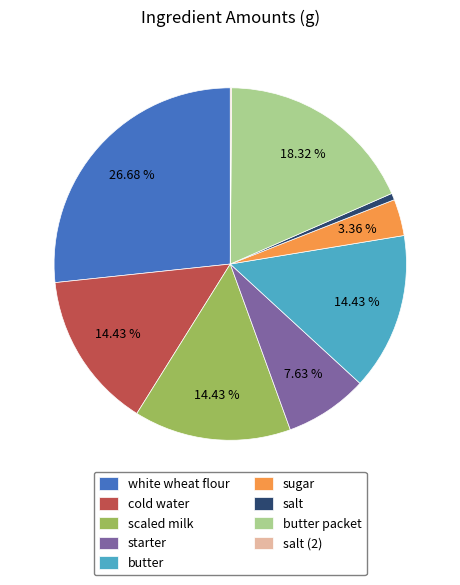

Which slice is the largest?

white wheat flour